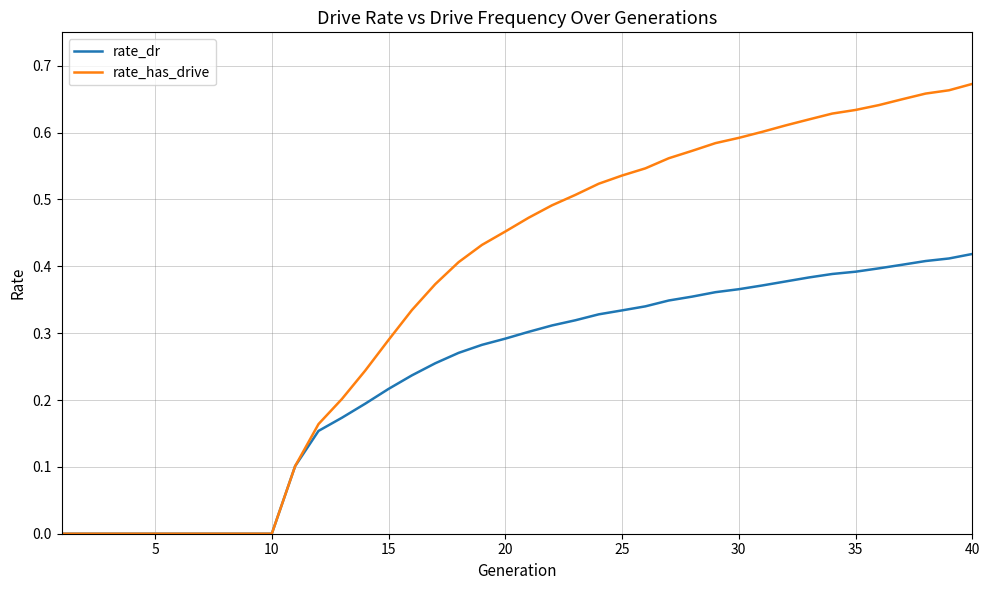

Which series has the widest spread of values?

rate_has_drive